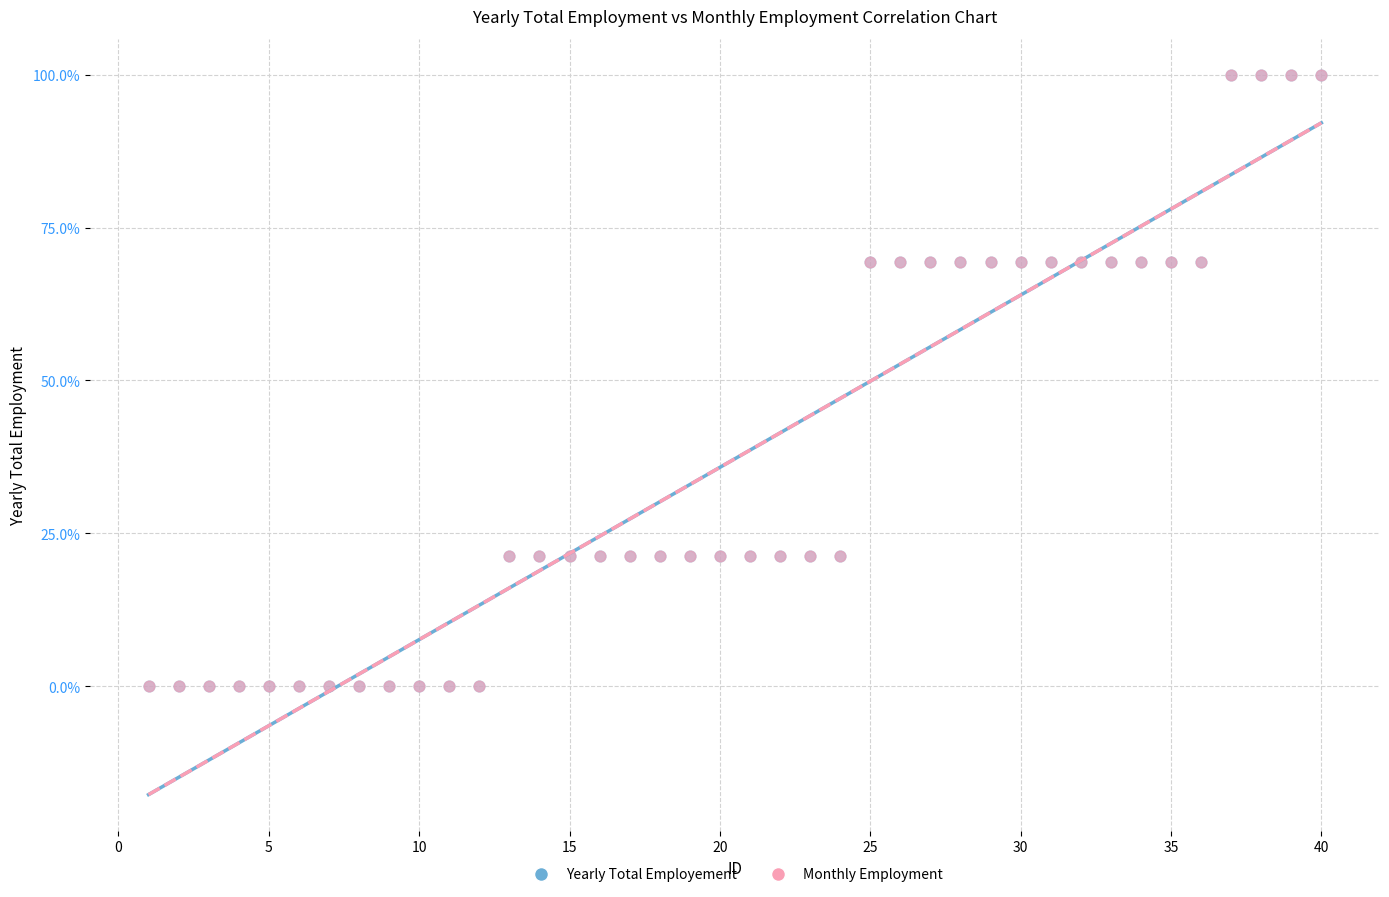

What are all the series names shown in the legend?

Yearly Total Employement, Monthly Employment